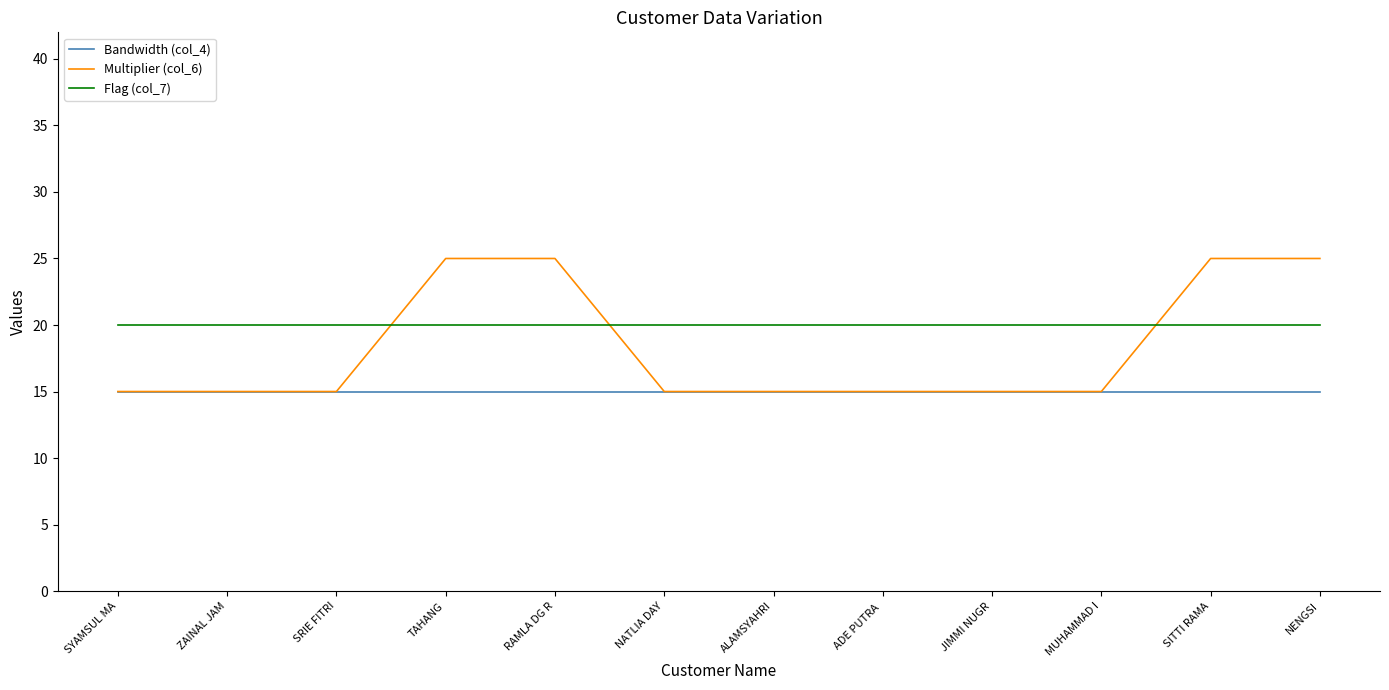

After their last crossing, which series has the higher values: Flag (col_7) or Multiplier (col_6)?

Multiplier (col_6)